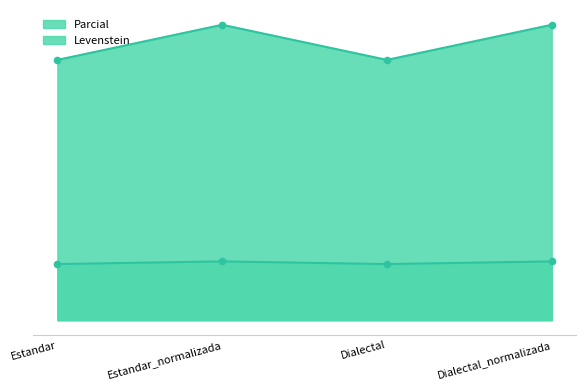

What is the total value across all series at Dialectal?

66.3